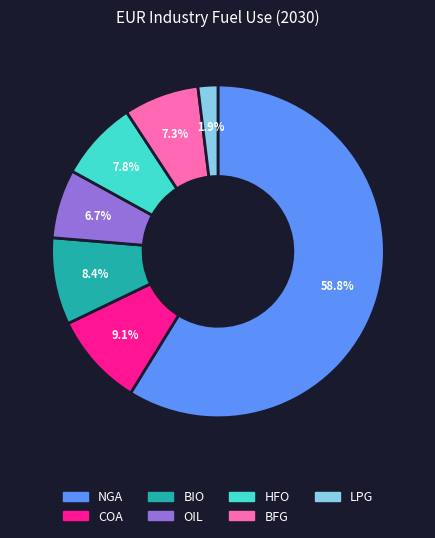

Combined, what portion of the pie is OIL and LPG?

8.6%